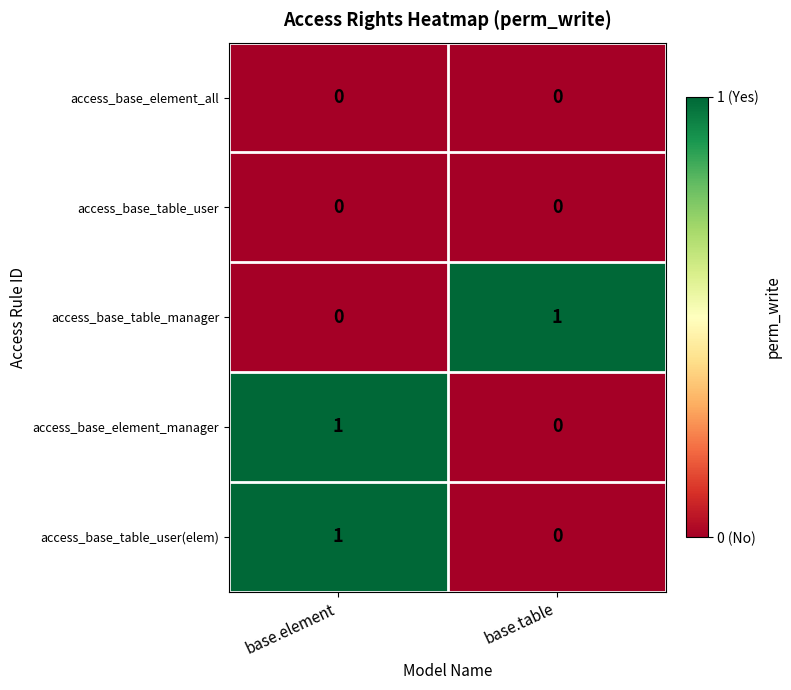

The value of access_base_table_user(elem) at base.table is 0. True or false?

True